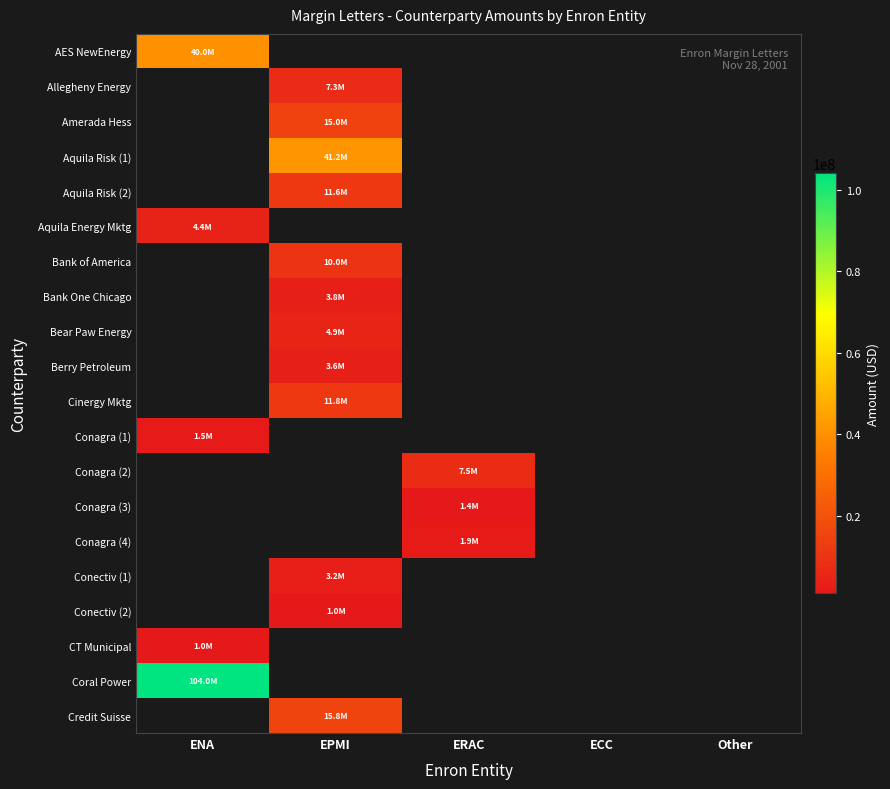

Which series has the largest range (max minus min)?

AES NewEnergy